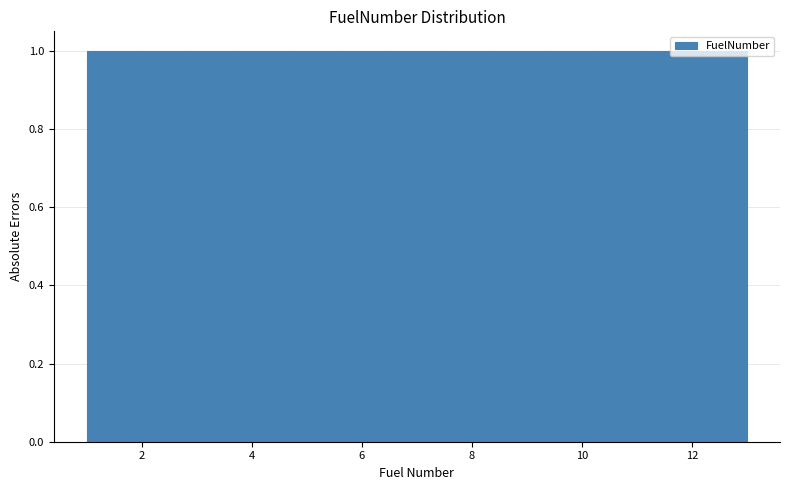

Reading left to right, list every bar in this chart as the range it spans on the x-axis followed by its height. Neither the bar edges nor the heights are printed on the chart, so give them approximately, as read against the axes.

1.0 to 2.0: 1
2.0 to 2.8: 1
2.8 to 3.8: 1
3.8 to 4.6: 1
4.6 to 5.6: 1
5.6 to 6.6: 1
6.6 to 7.4: 1
7.4 to 8.4: 1
8.4 to 9.4: 1
9.4 to 10.2: 1
10.2 to 11.2: 1
11.2 to 12.0: 1
12.0 to 13.0: 1